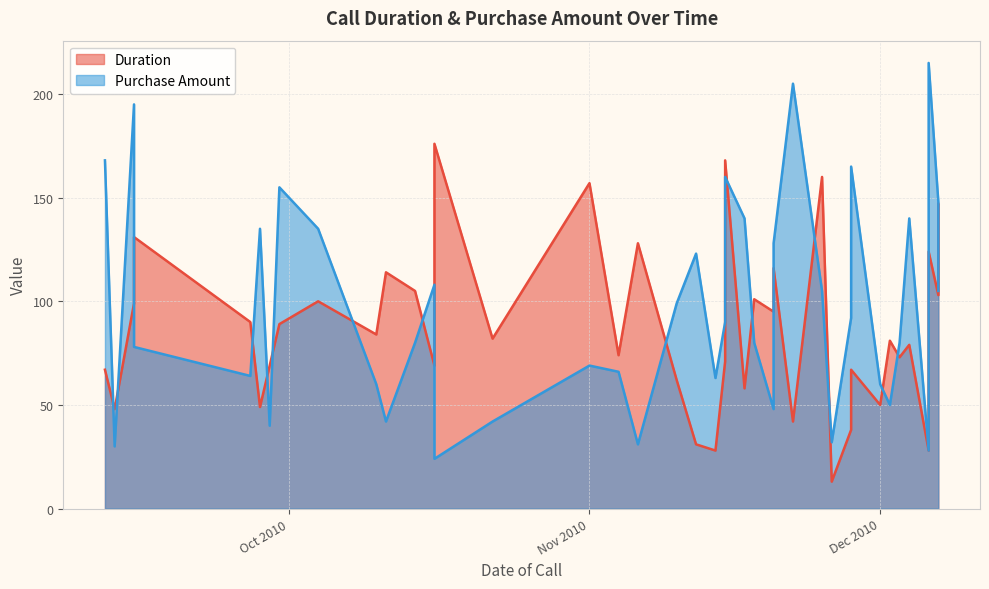

What is the difference between the highest and lowest values at 3?

31